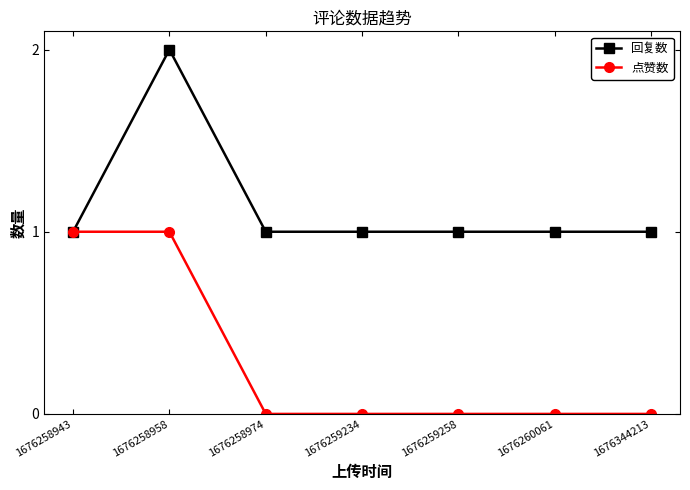

What is the sum of the 回复数 values at 1676258974 and 1676260061?

2